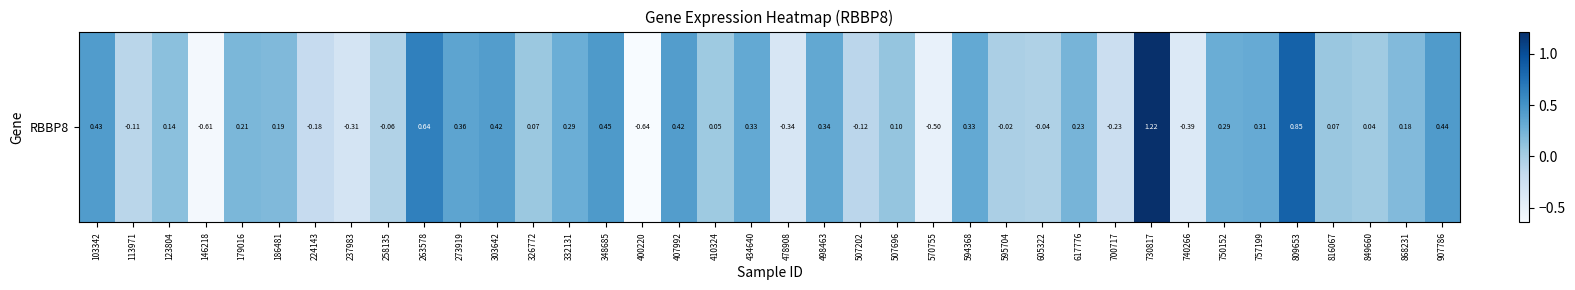

What is the sum of all values?

4.8